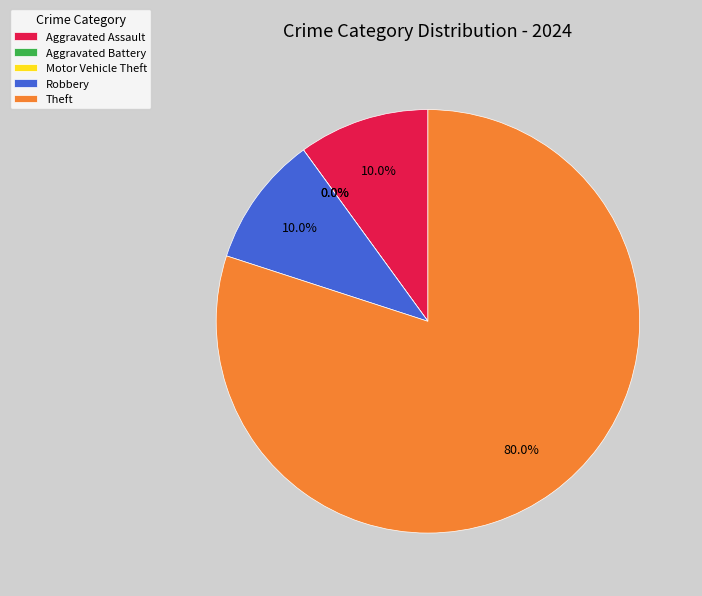

Which has a higher value, Robbery or Aggravated Assault?

Robbery